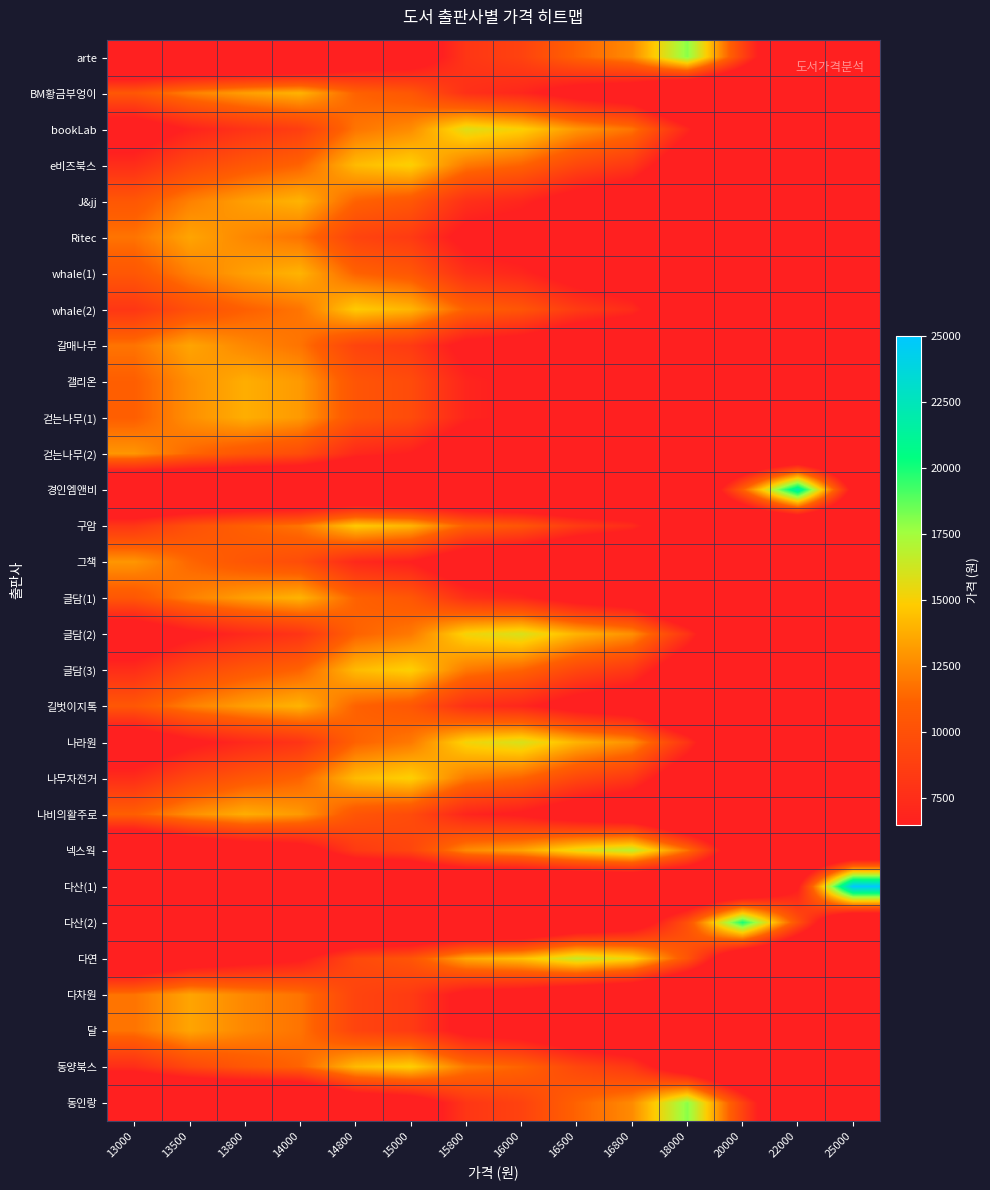

How many distinct data groups are displayed?

30